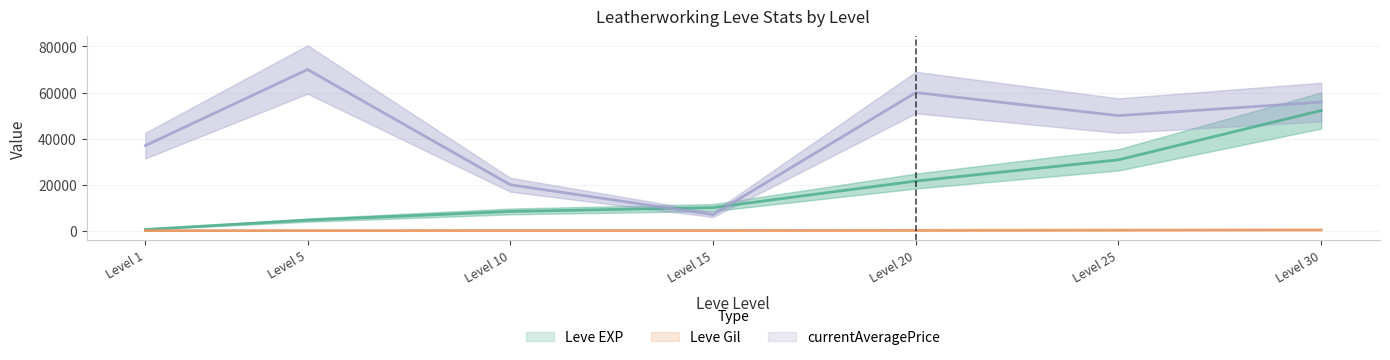

Reading left to right, list all the values displayed in this chart.

Leve EXP: 630	4660	8430	10100	21600	30820	52220
Leve Gil: 112	140	172	174	232	336	410
currentAveragePrice: 37000	70000	20000	7047	59998	49997	55874